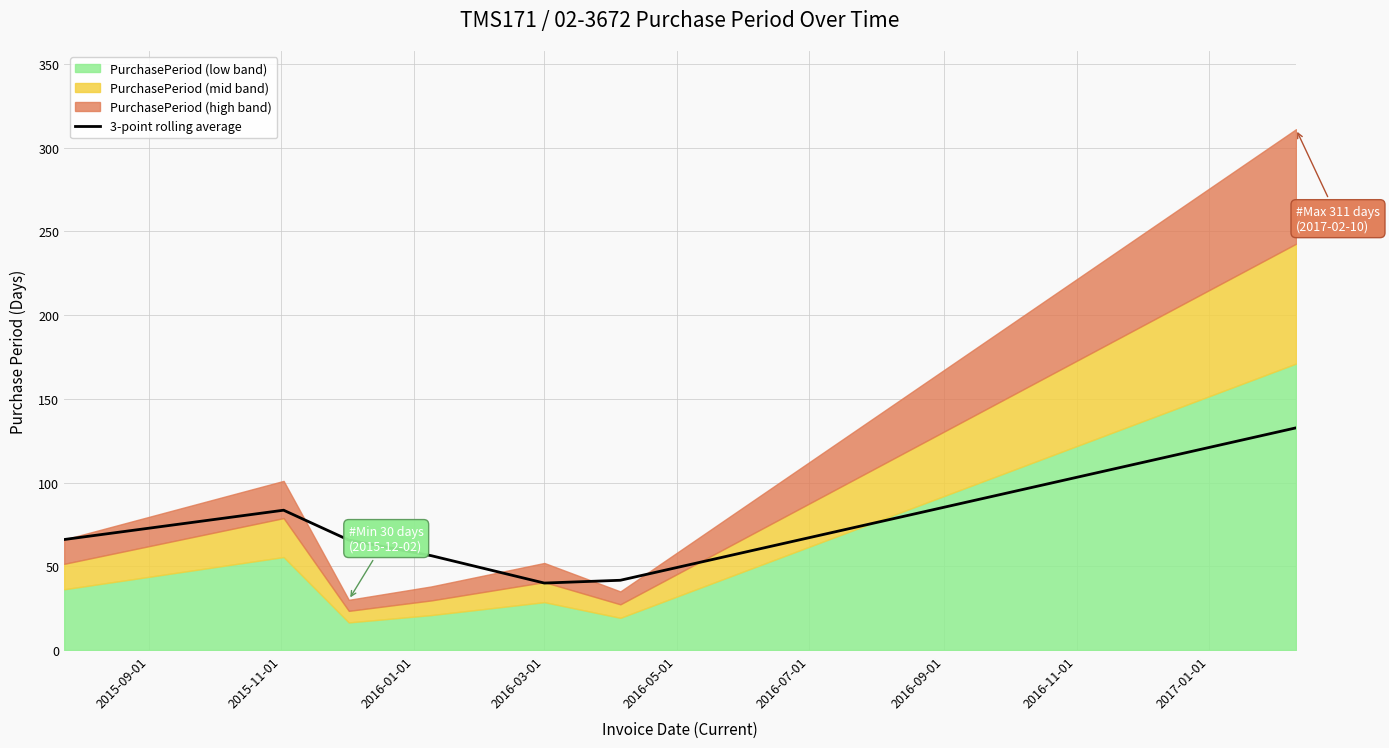

What is the sum of all values?

485.8